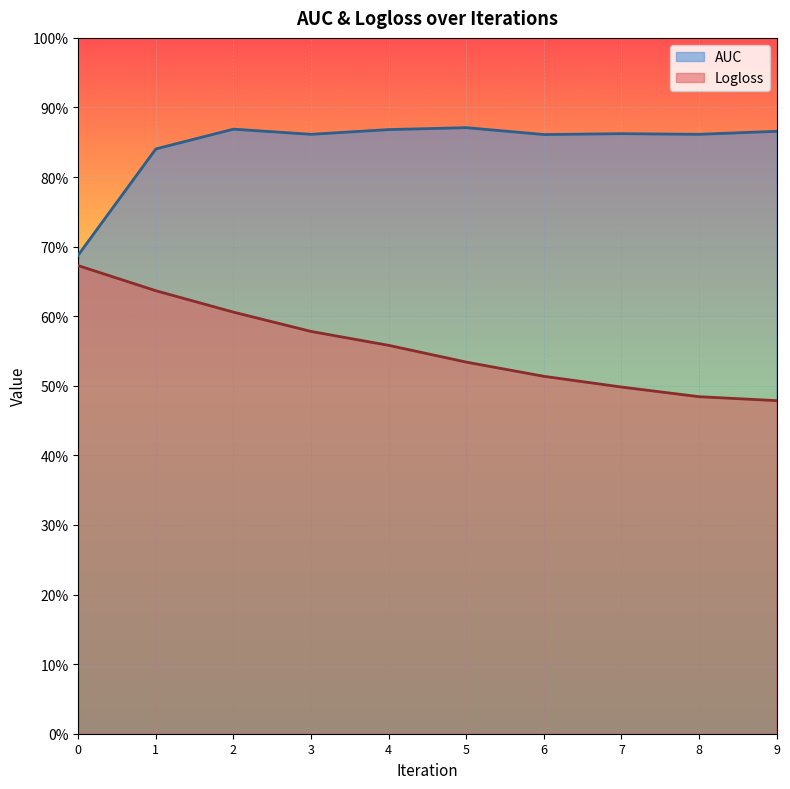

List the series in order of their peak value, highest first.

AUC, Logloss